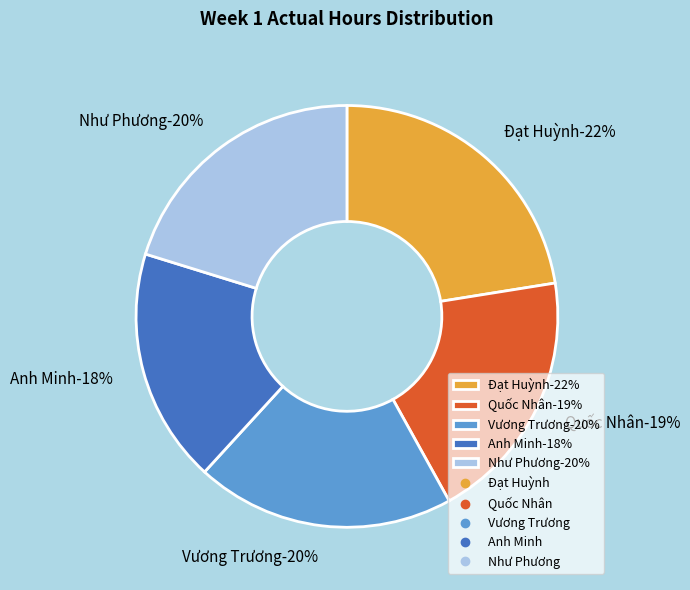

What is the total percentage of Quốc Nhân and Như Phương?

39.7%